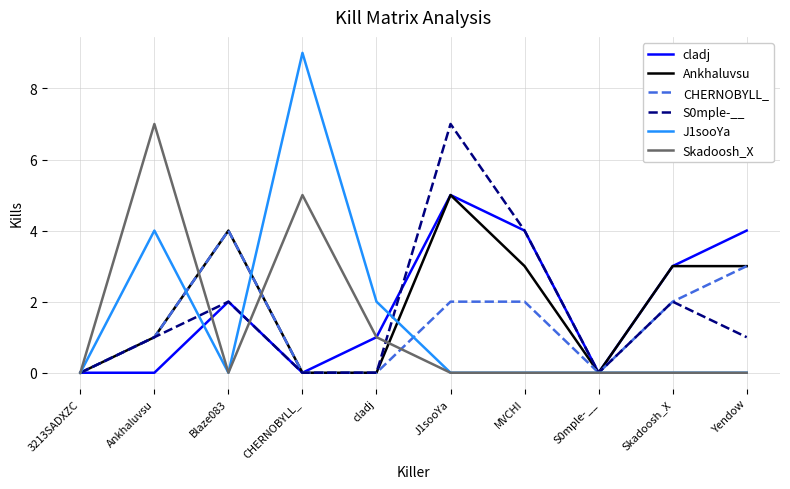

Which series has the widest spread of values?

J1sooYa